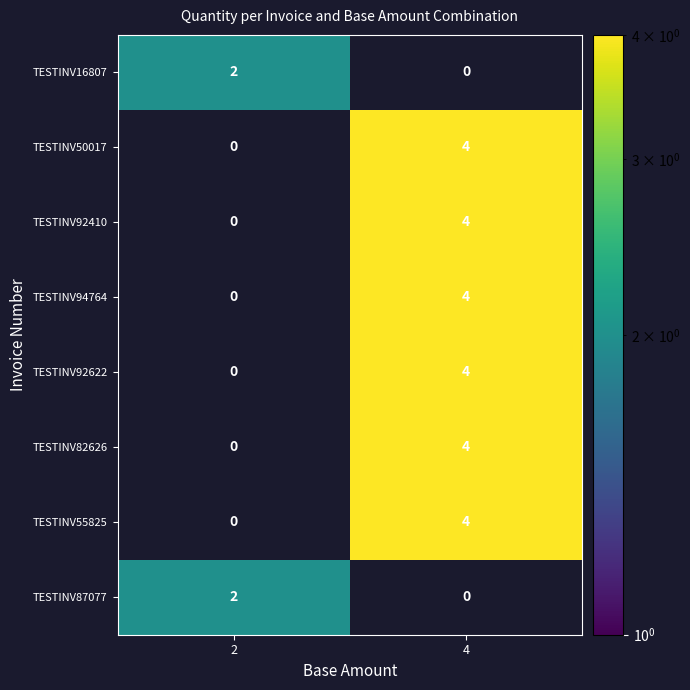

What is the total value across all series at 2?

4